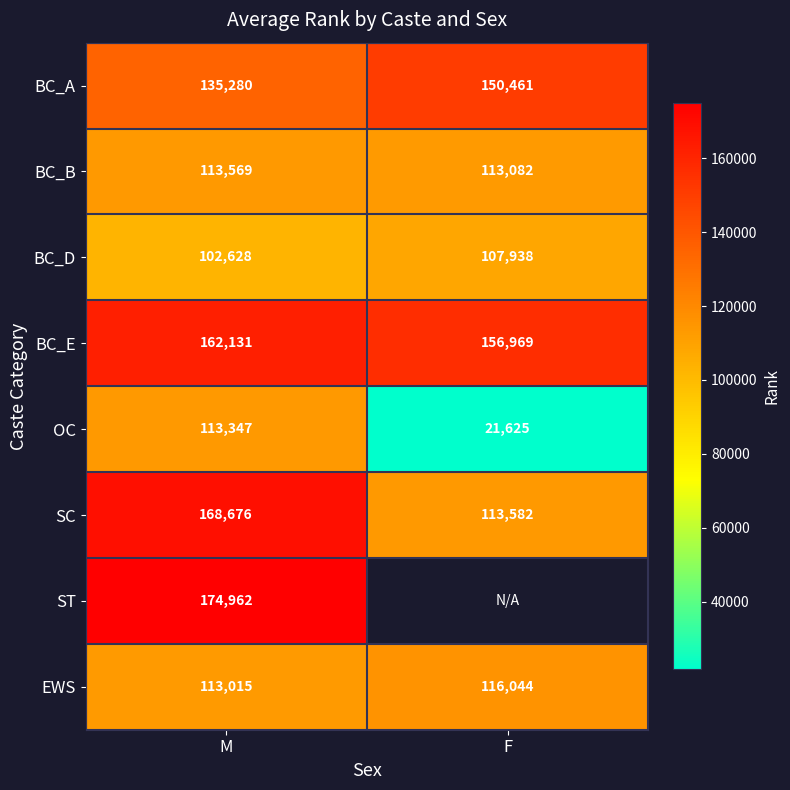

True or false: ST has a value of 63841.3 at M.

False